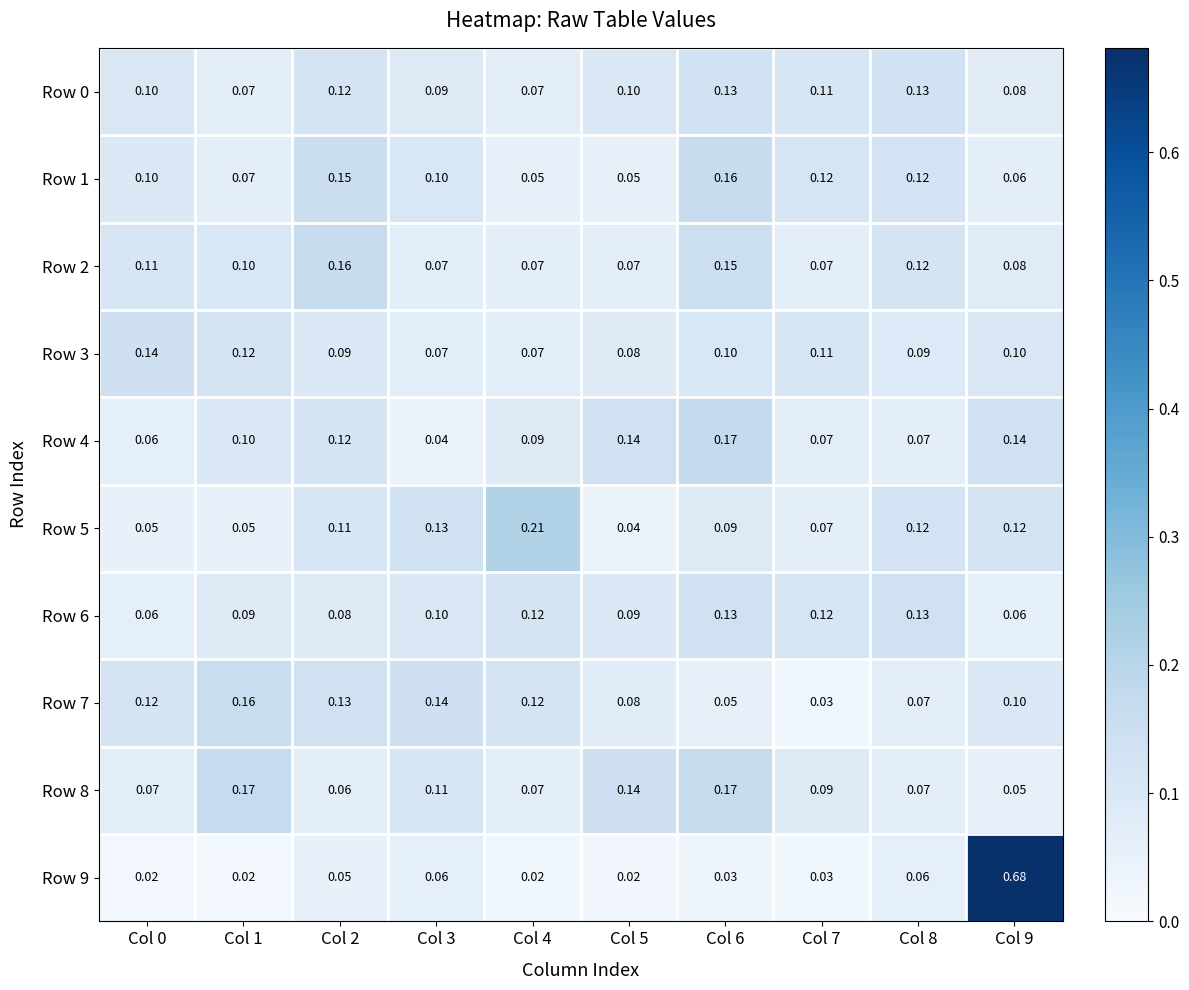

Reading left to right, transcribe all the data shown in this chart.

Row 0: Col 0=0.1	Col 1=0.1	Col 2=0.1	Col 3=0.1	Col 4=0.1	Col 5=0.1	Col 6=0.1	Col 7=0.1	Col 8=0.1	Col 9=0.1
Row 1: Col 0=0.1	Col 1=0.1	Col 2=0.1	Col 3=0.1	Col 4=0.1	Col 5=0.1	Col 6=0.2	Col 7=0.1	Col 8=0.1	Col 9=0.1
Row 2: Col 0=0.1	Col 1=0.1	Col 2=0.2	Col 3=0.1	Col 4=0.1	Col 5=0.1	Col 6=0.1	Col 7=0.1	Col 8=0.1	Col 9=0.1
Row 3: Col 0=0.1	Col 1=0.1	Col 2=0.1	Col 3=0.1	Col 4=0.1	Col 5=0.1	Col 6=0.1	Col 7=0.1	Col 8=0.1	Col 9=0.1
Row 4: Col 0=0.1	Col 1=0.1	Col 2=0.1	Col 3=0.0	Col 4=0.1	Col 5=0.1	Col 6=0.2	Col 7=0.1	Col 8=0.1	Col 9=0.1
Row 5: Col 0=0.1	Col 1=0.1	Col 2=0.1	Col 3=0.1	Col 4=0.2	Col 5=0.0	Col 6=0.1	Col 7=0.1	Col 8=0.1	Col 9=0.1
Row 6: Col 0=0.1	Col 1=0.1	Col 2=0.1	Col 3=0.1	Col 4=0.1	Col 5=0.1	Col 6=0.1	Col 7=0.1	Col 8=0.1	Col 9=0.1
Row 7: Col 0=0.1	Col 1=0.2	Col 2=0.1	Col 3=0.1	Col 4=0.1	Col 5=0.1	Col 6=0.1	Col 7=0.0	Col 8=0.1	Col 9=0.1
Row 8: Col 0=0.1	Col 1=0.2	Col 2=0.1	Col 3=0.1	Col 4=0.1	Col 5=0.1	Col 6=0.2	Col 7=0.1	Col 8=0.1	Col 9=0.1
Row 9: Col 0=0.0	Col 1=0.0	Col 2=0.1	Col 3=0.1	Col 4=0.0	Col 5=0.0	Col 6=0.0	Col 7=0.0	Col 8=0.1	Col 9=0.7